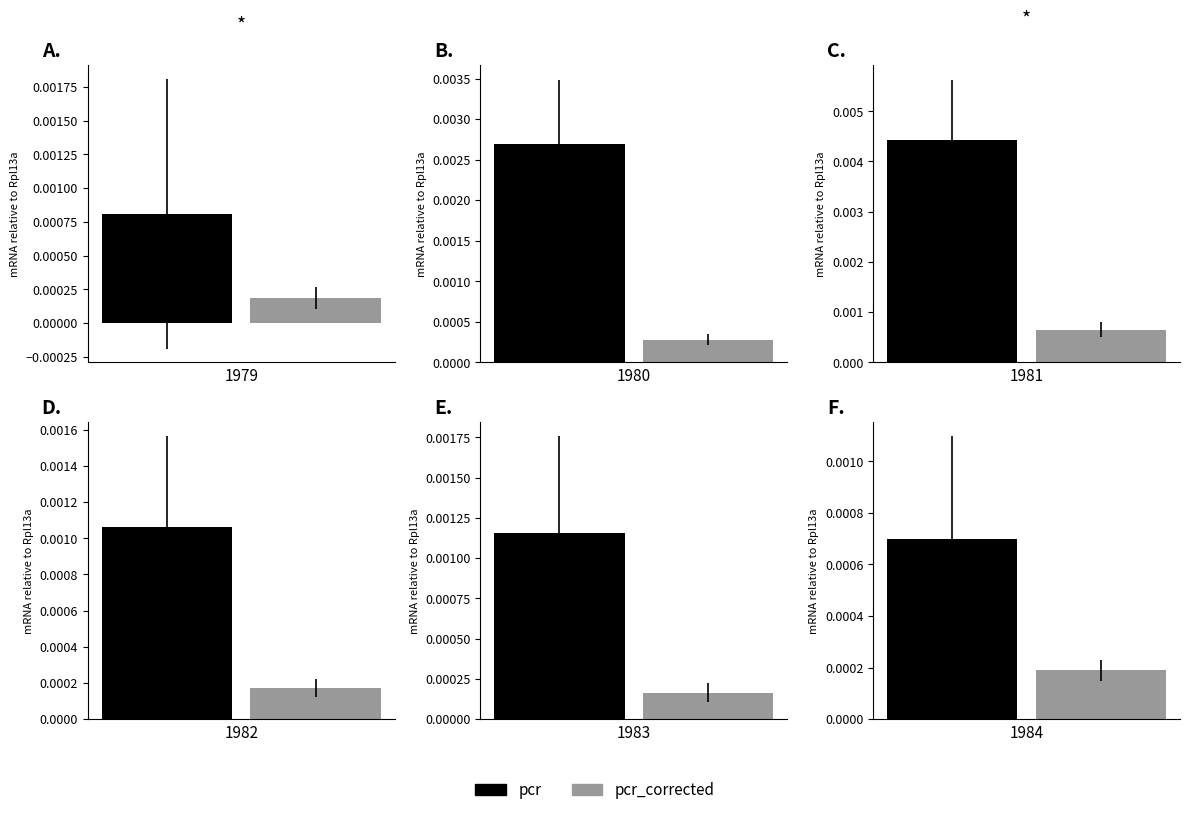

At which label does pcr_corrected reach its peak?

1981